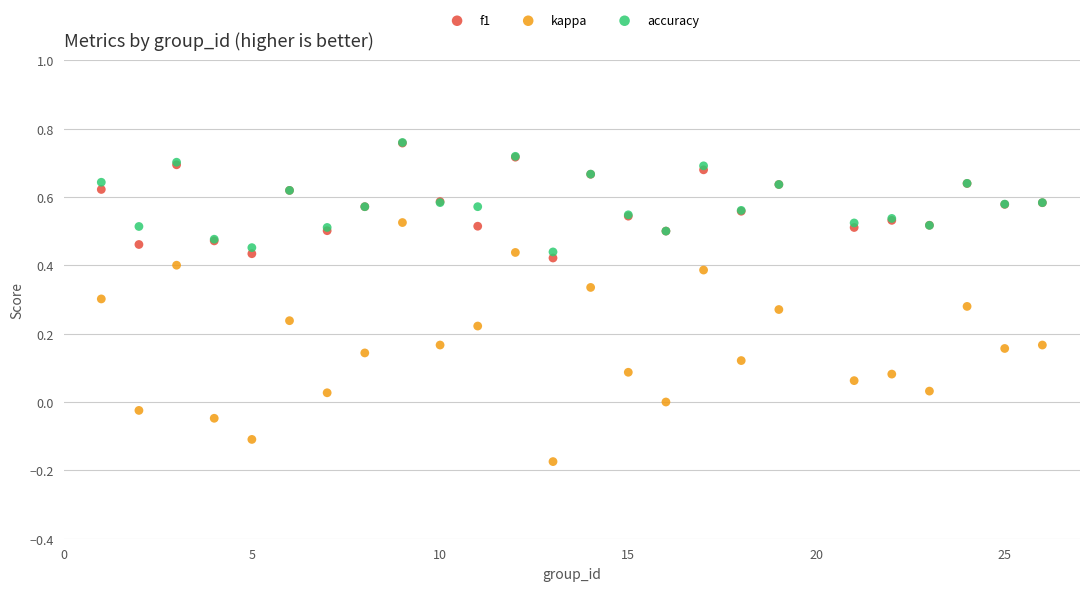

What are all the series names shown in the legend?

f1, kappa, accuracy